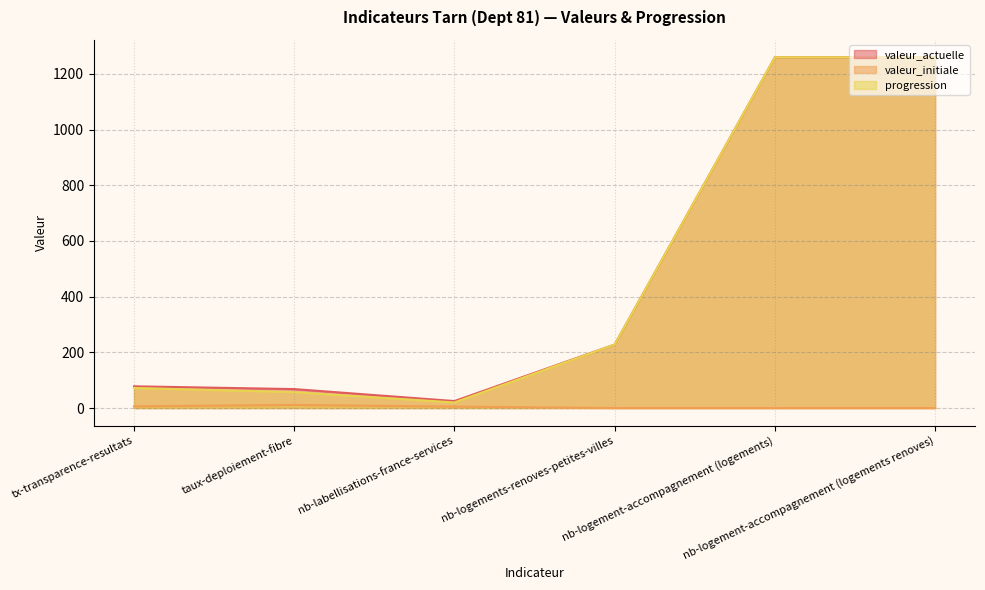

True or false: progression has more than 0 interior local peaks.

False